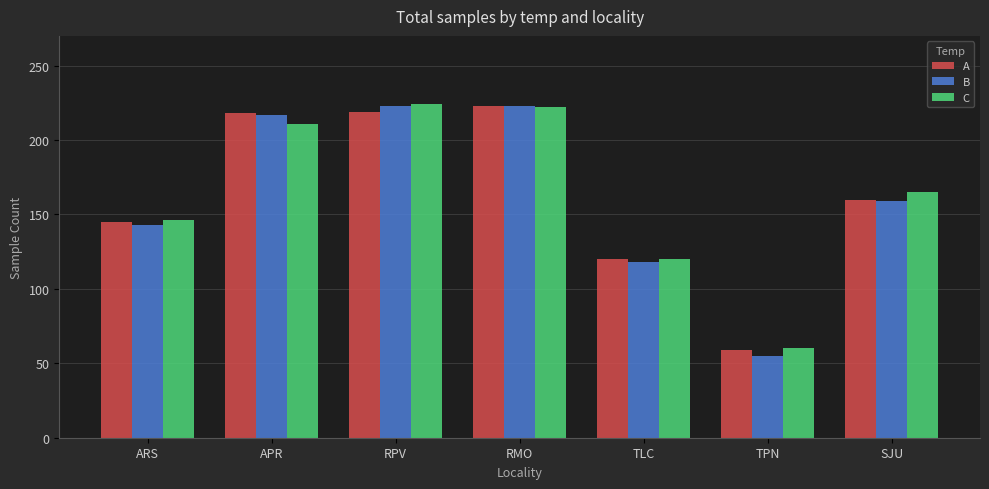

At which label does C reach its minimum?

TPN